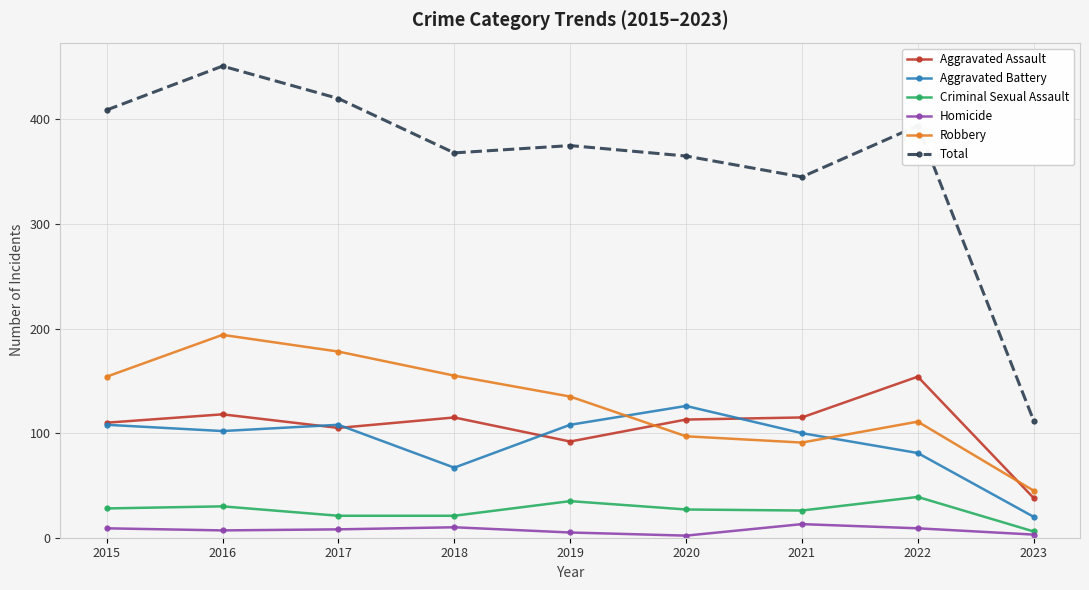

Which series has the widest spread of values?

Total